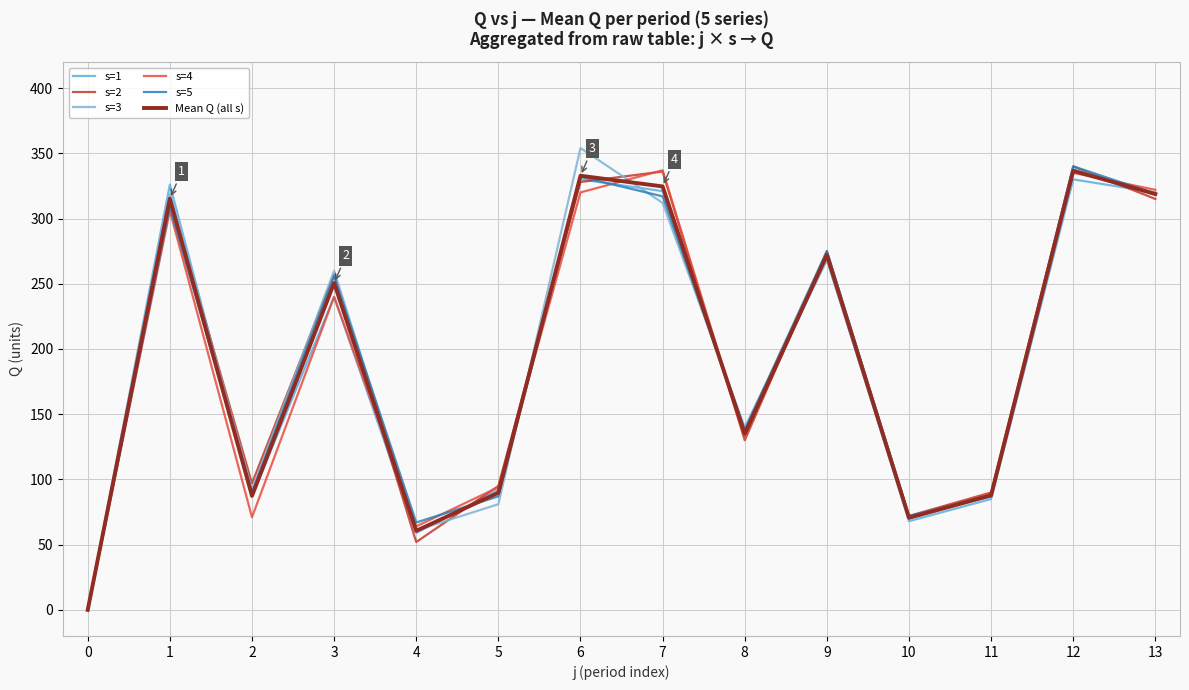

Reading left to right, extract all data points from this chart.

s=1: 0.0	326.0	87.0	240.0	59.0	92.0	330.0	321.0	135.0	270.0	68.0	85.0	330.0	320.0
s=2: 0.0	316.0	97.0	257.0	52.0	95.0	328.0	336.0	130.0	275.0	72.0	90.0	340.0	315.0
s=3: 0.0	319.0	92.0	260.0	61.0	81.0	354.0	312.0	140.0	268.0	70.0	88.0	338.0	318.0
s=4: 0.0	306.0	71.0	240.0	64.0	94.0	320.0	337.0	132.0	272.0	71.0	89.0	335.0	322.0
s=5: 0.0	309.0	90.0	256.0	67.0	87.0	332.0	317.0	138.0	275.0	72.0	87.0	340.0	319.0
Mean Q (all s): 0.0	315.2	87.4	250.6	60.6	89.8	332.8	324.6	135.0	272.0	70.6	87.8	336.6	318.8